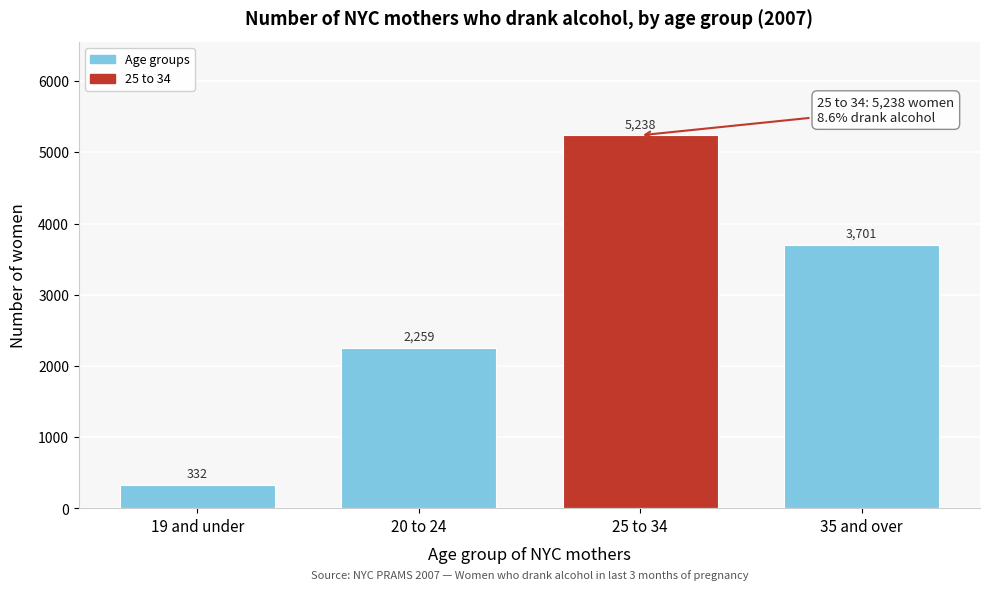

Reading right to left, transcribe all the data shown in this chart.

3701	5238	2259	332